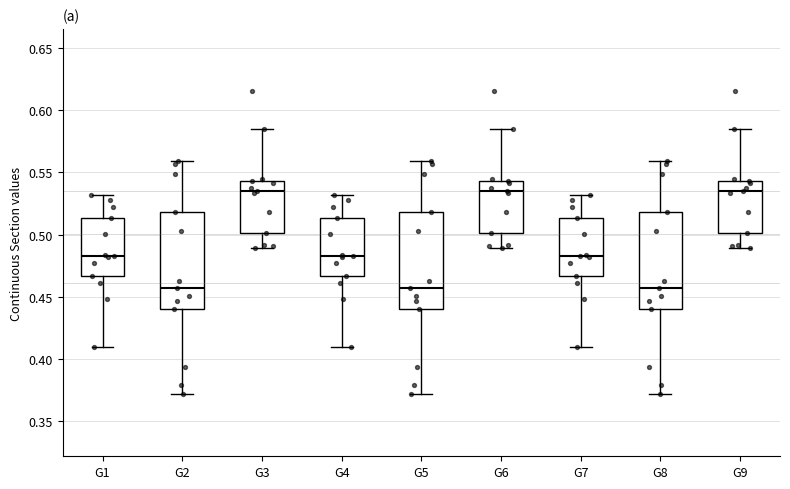

Where is the upper edge of the box for G4 on the y-axis? The values are not printed on the chart, so give them approximately, as read against the axis.

0.515